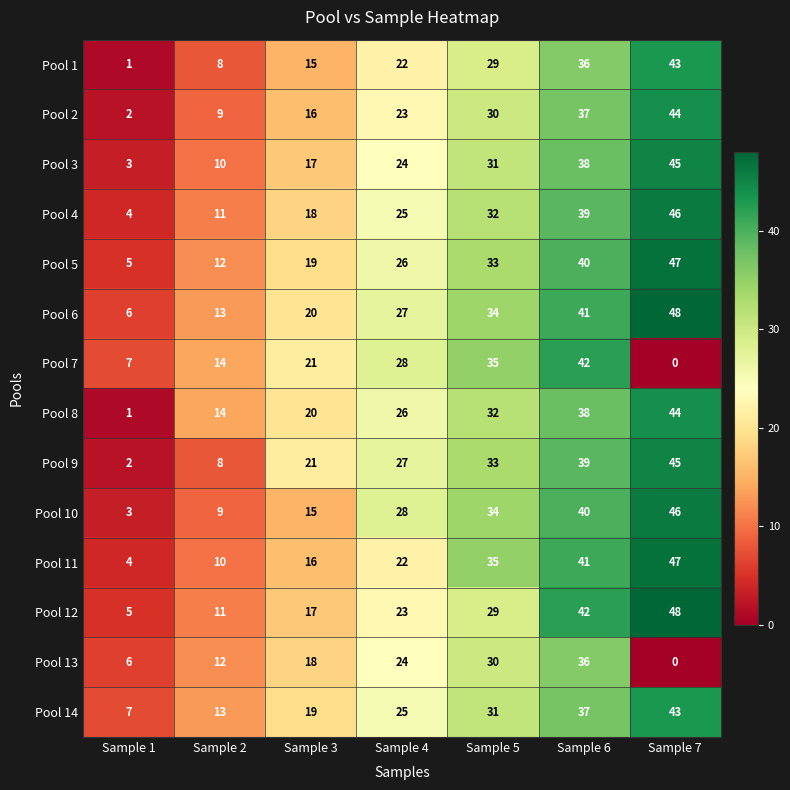

Which category has the highest value across all series?

Sample 7